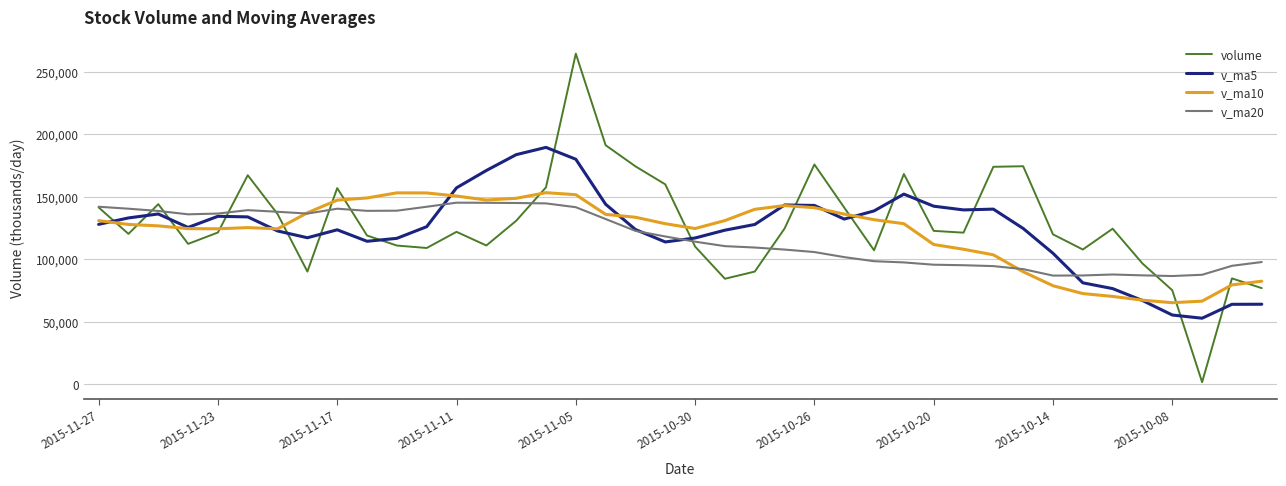

What is the smallest value displayed?

1654.0